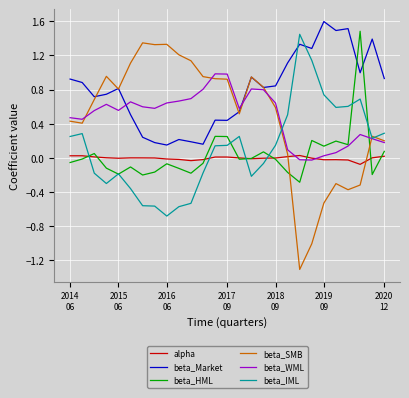

True or false: alpha and beta_Market intersect in this chart.

False